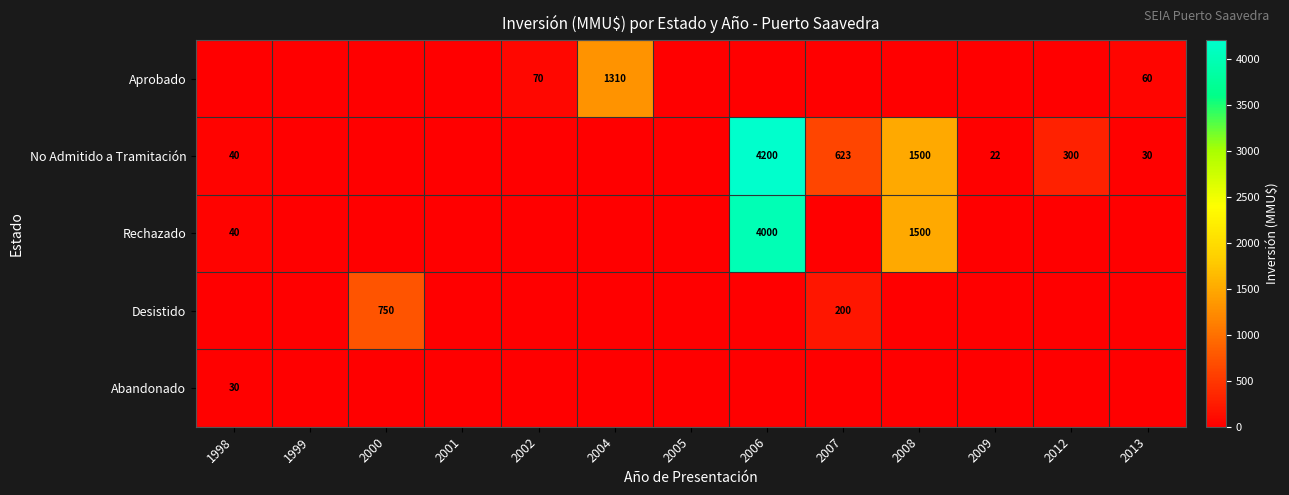

The No Admitido a Tramitación series shows 40 at 1998. True or false?

True